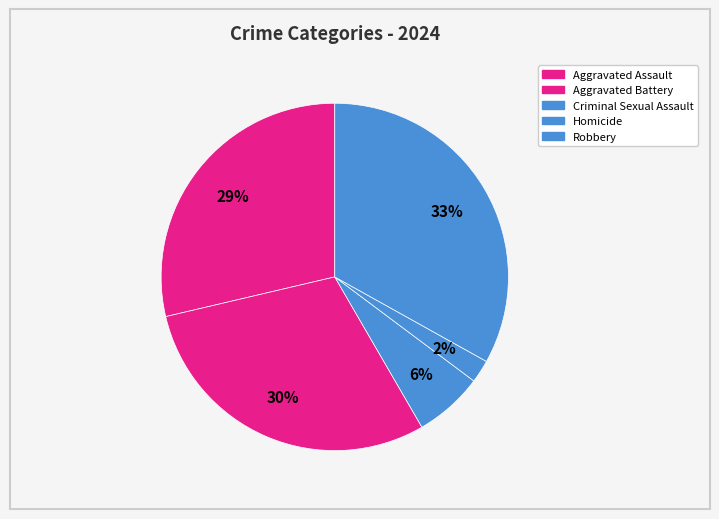

To the nearest percent, what is the difference between the Criminal Sexual Assault and Robbery slice percentages?

27%